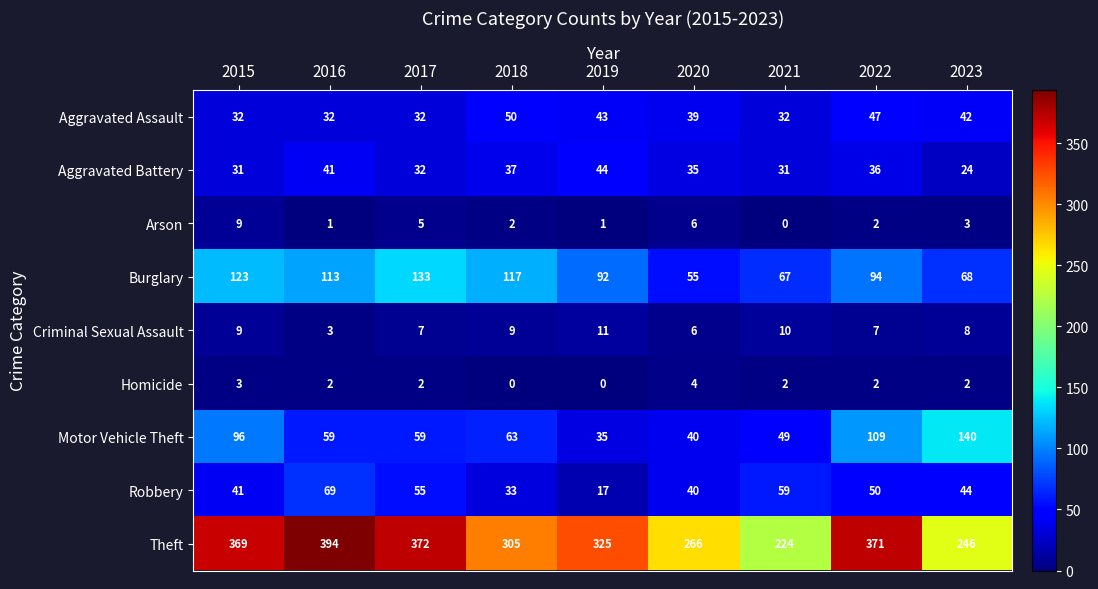

What is the total value across all series at 2015?

713